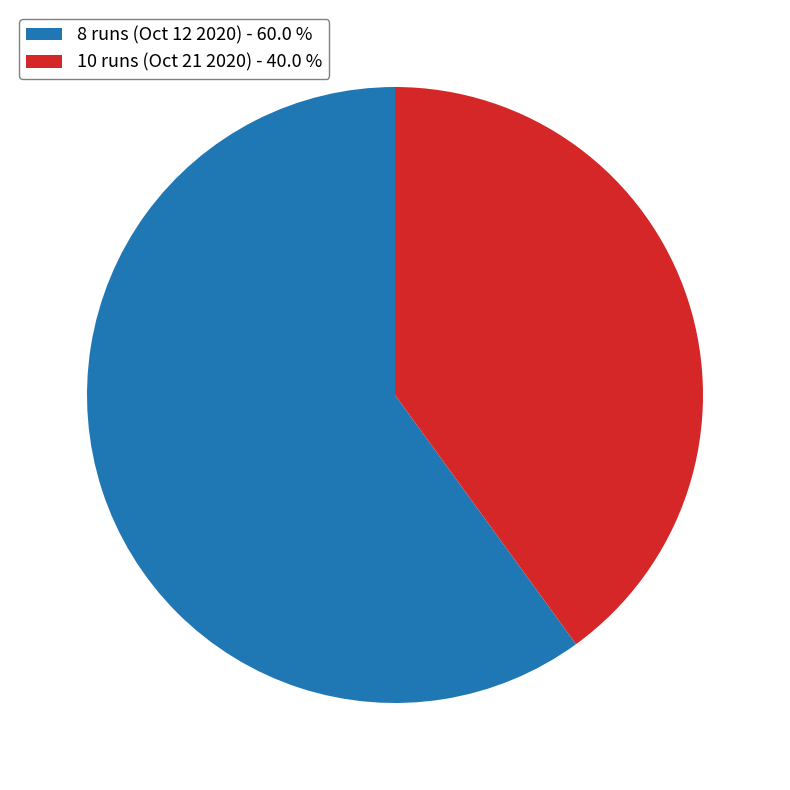

Count the number of slices in the pie.

2